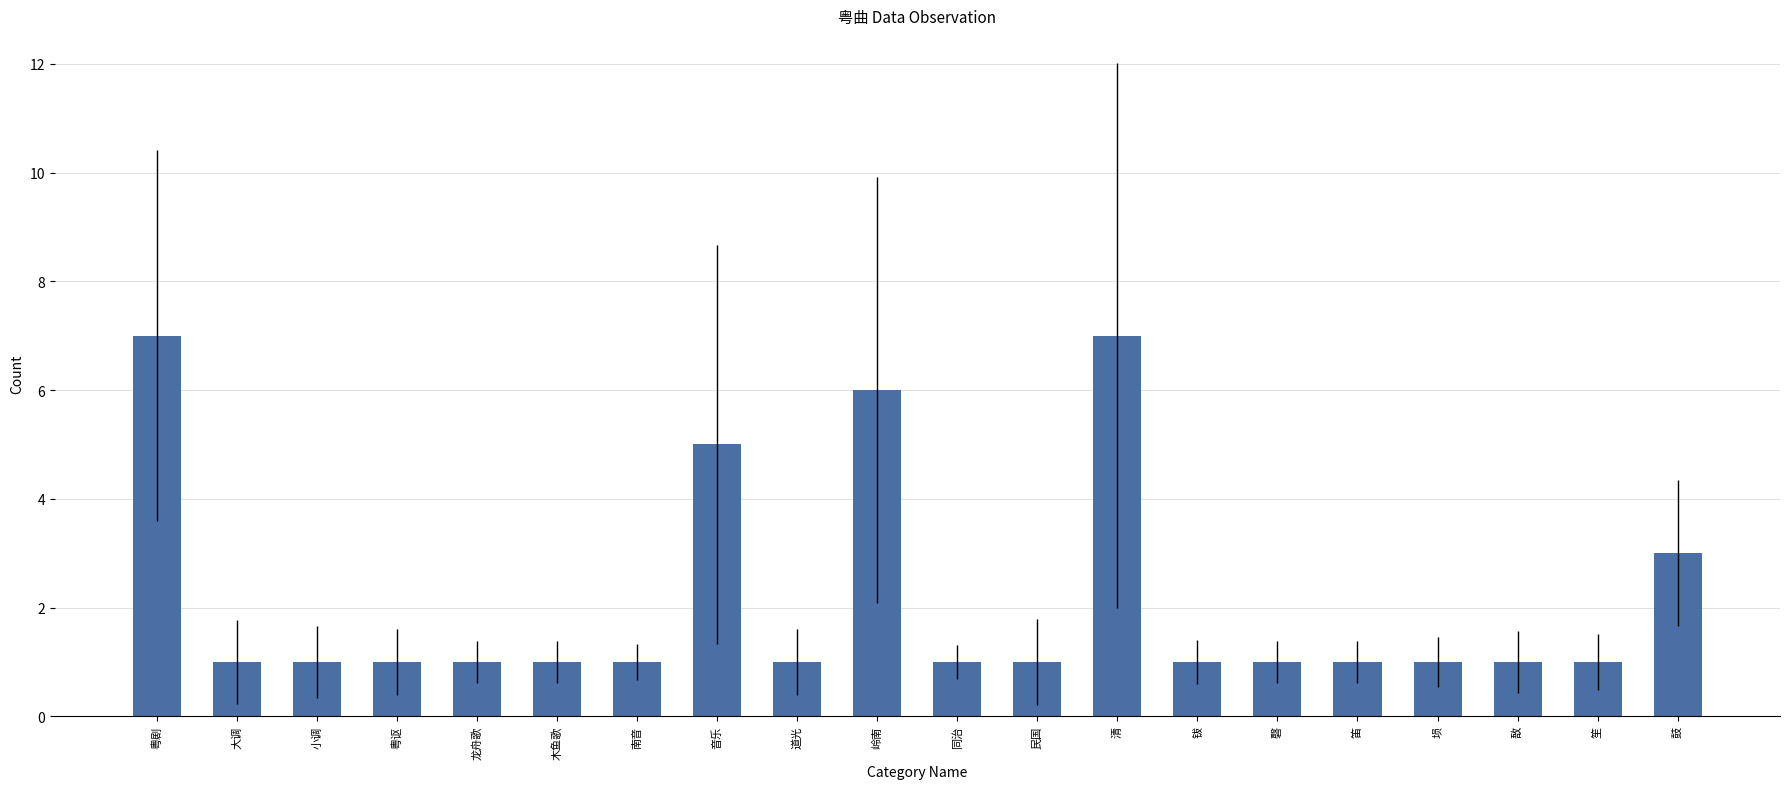

The chart shows a value of 2 at 笛. True or false?

False